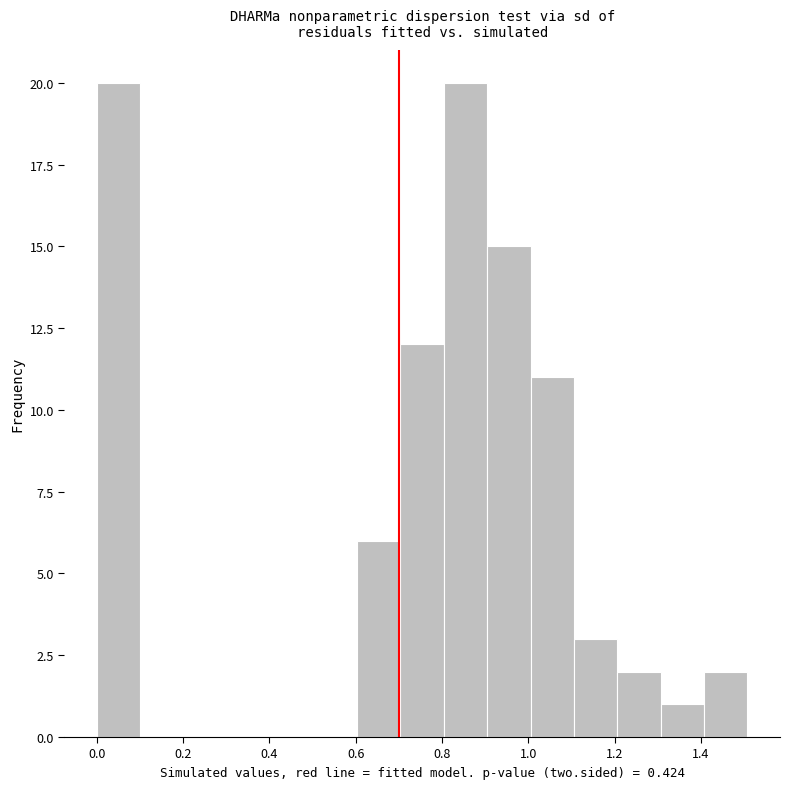

Reading left to right, list every bar in this chart as the range it spans on the x-axis followed by its height. Neither the bar edges nor the heights are printed on the chart, so give them approximately, as read against the axes.

0.0 to 0.1: 20
0.1 to 0.2: 0
0.2 to 0.3: 0
0.3 to 0.4: 0
0.4 to 0.5: 0
0.5 to 0.6: 0
0.6 to 0.7: 6
0.7 to 0.8: 12
0.8 to 0.9: 20
0.9 to 1.0: 15
1.0 to 1.1: 11
1.1 to 1.2: 3
1.2 to 1.3: 2
1.3 to 1.4: 1
1.4 to 1.5: 2